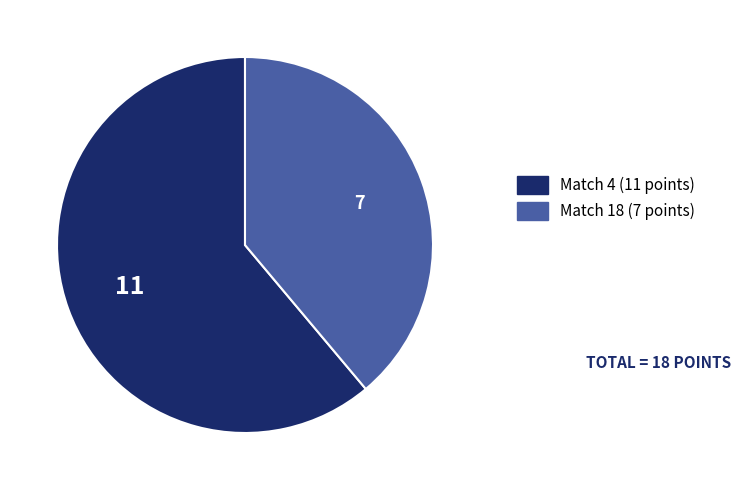

Count the number of slices in the pie.

2